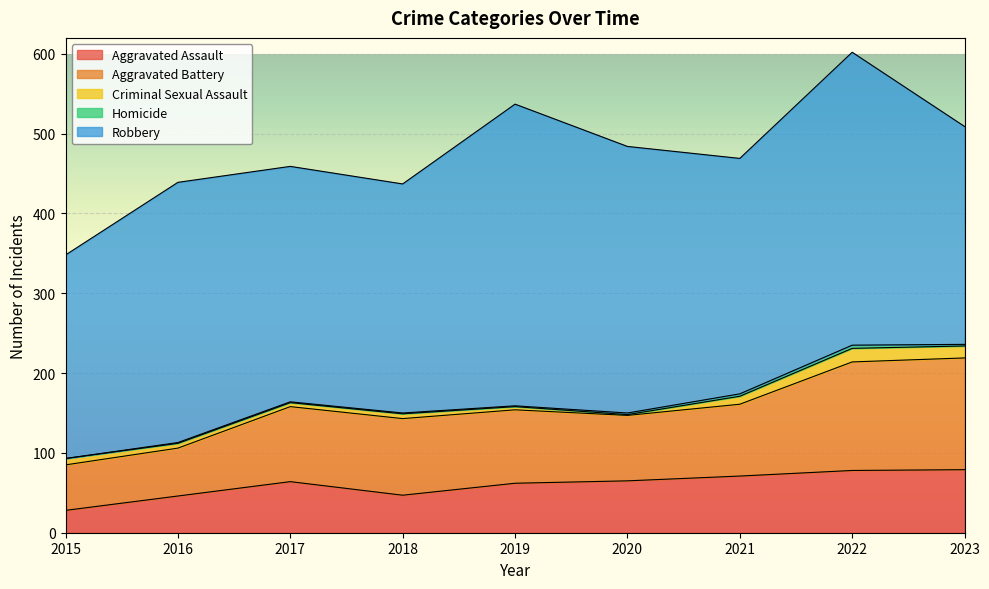

Where does the Criminal Sexual Assault series first go above 6?

2015